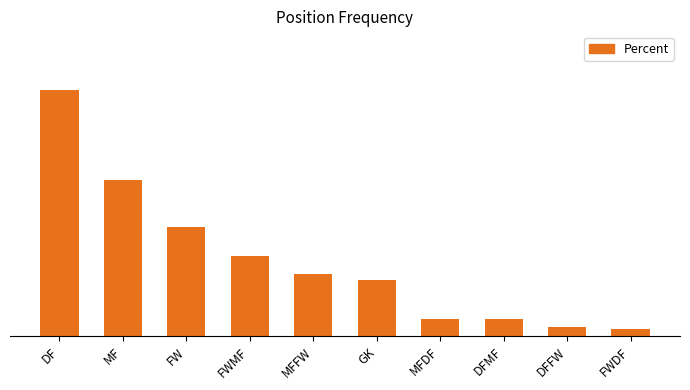

Where is the data nearest to the value 16?

FW